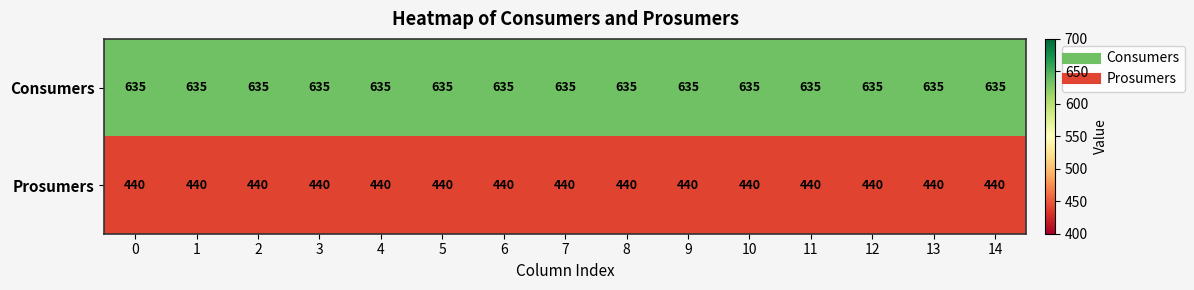

What is the spread (max minus min) of values at 1?

195